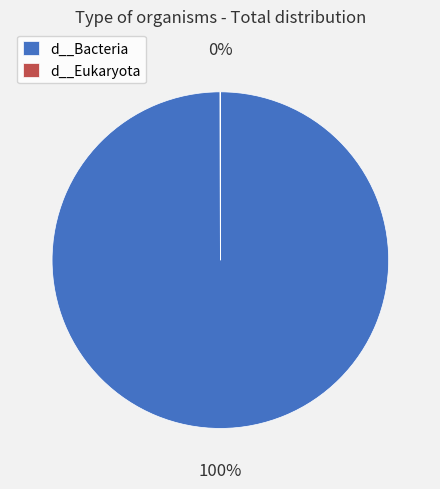

The d__Bacteria slice represents 100% of the pie. True or false?

True